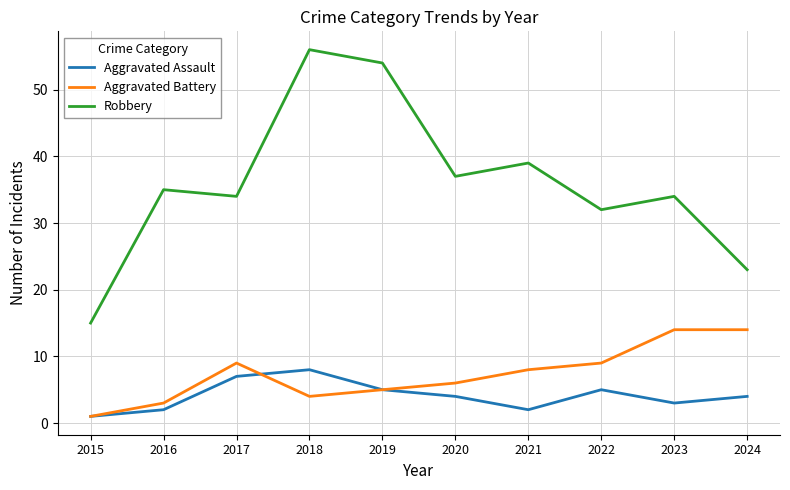

True or false: Aggravated Assault and Robbery intersect in this chart.

False